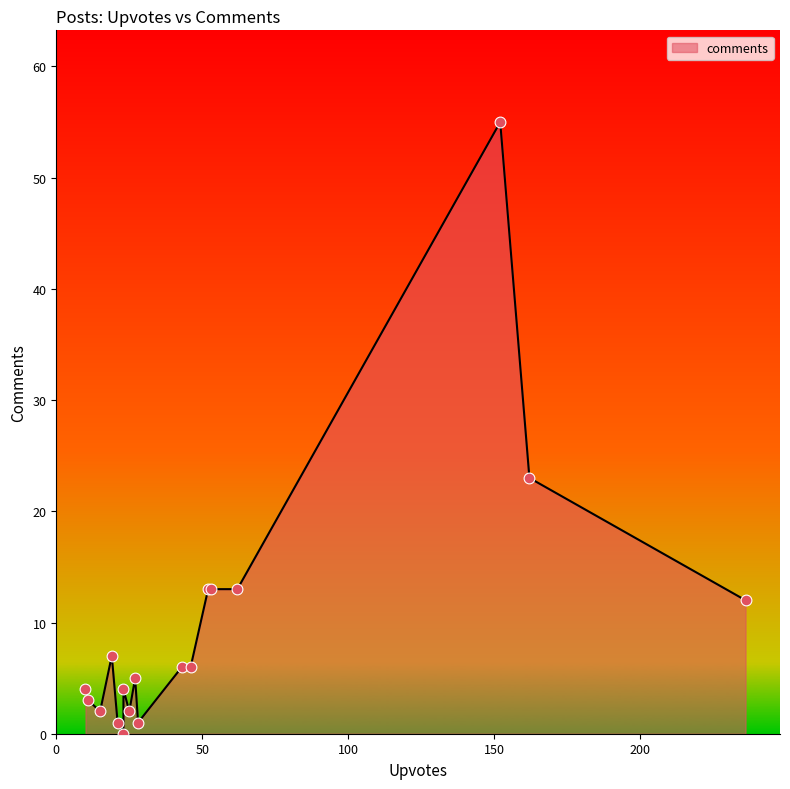

What is the change in value from 25 to 46?

+4